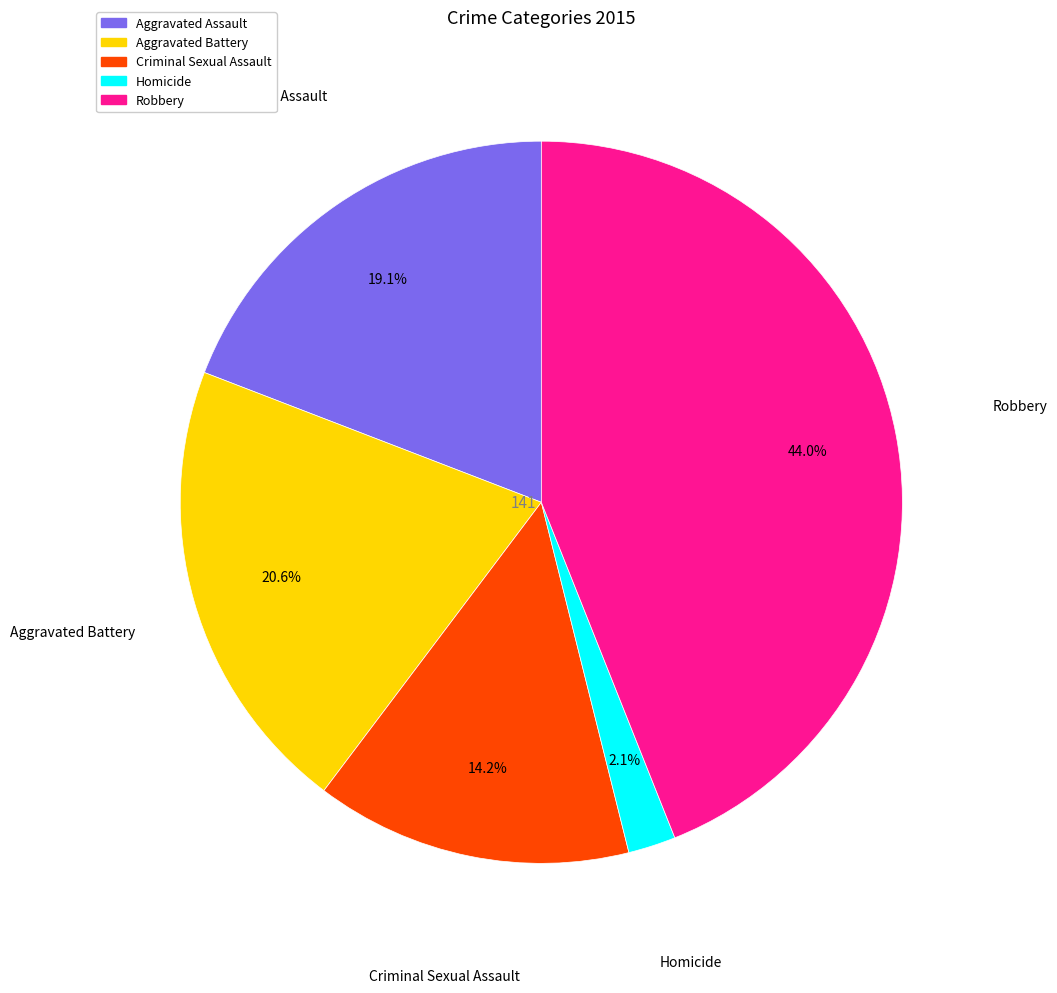

What is the ratio of the value at Robbery to the value at Aggravated Assault?

2.3